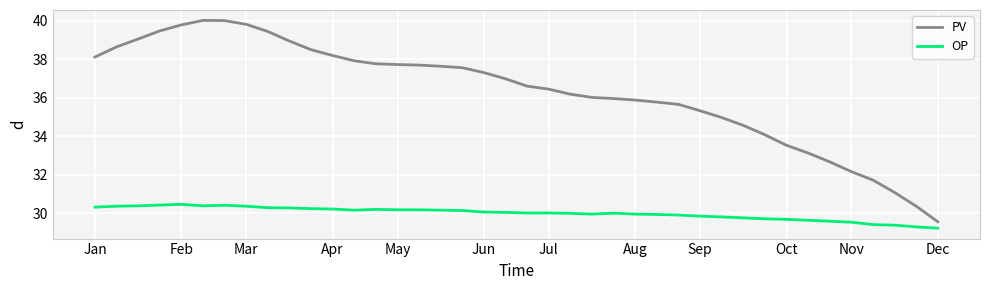

What are all the series names shown in the legend?

PV, OP